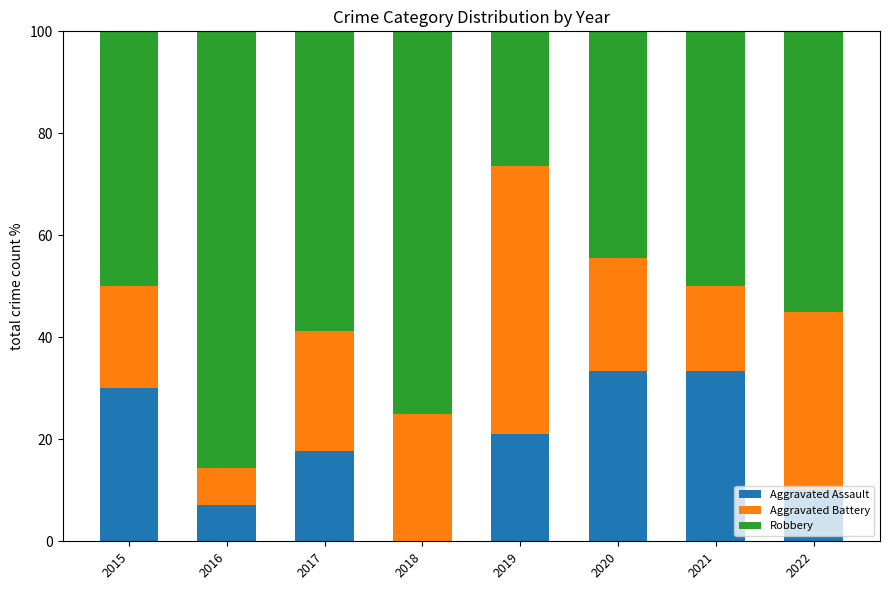

What are all the series names shown in the legend?

Aggravated Assault, Aggravated Battery, Robbery